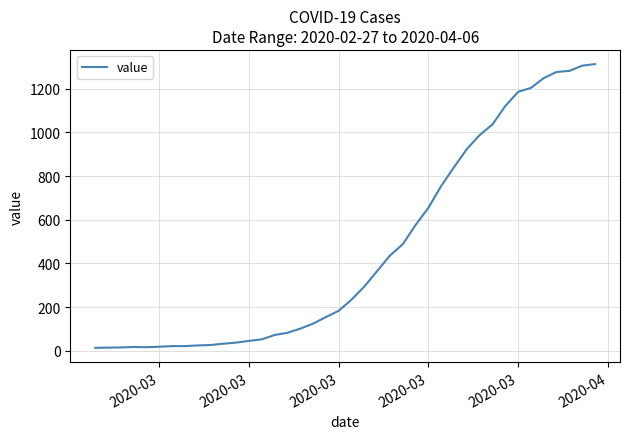

What is the maximum value shown in the chart?

1313